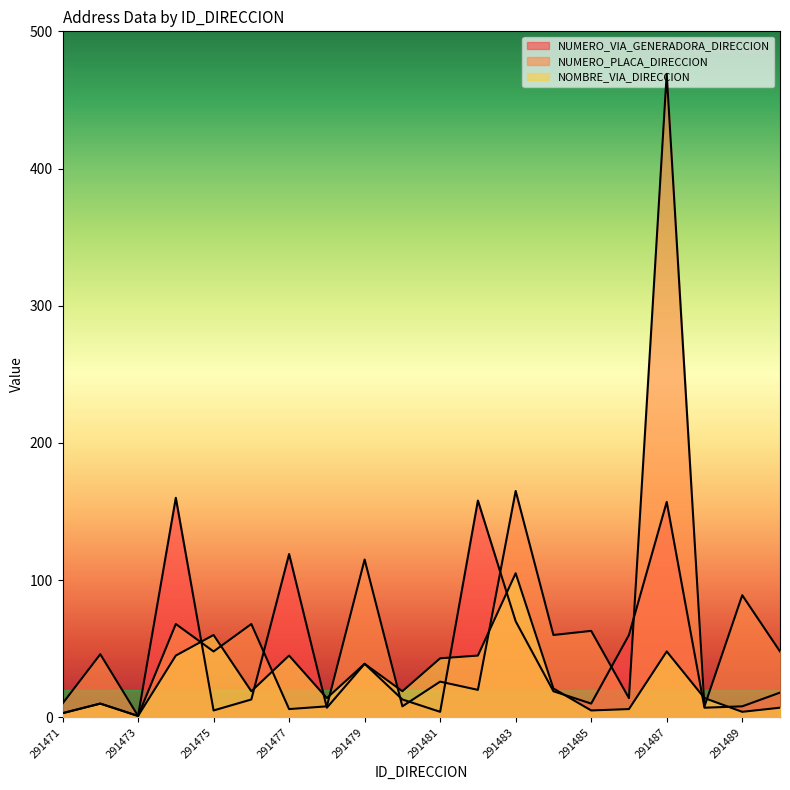

The NOMBRE_VIA_DIRECCION series shows 32 at 291484. True or false?

False